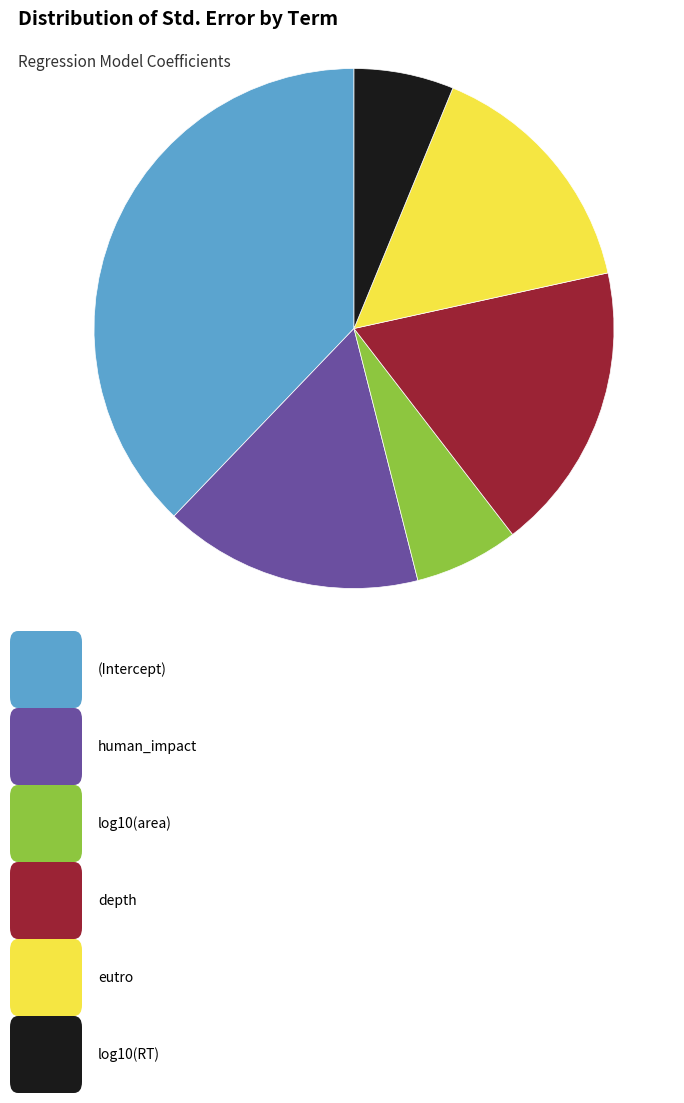

Does any single category account for the majority?

No